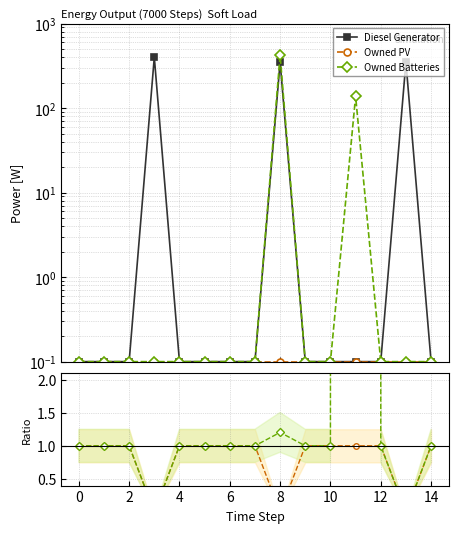

The value of Diesel Generator at 14 is 0.0. True or false?

False